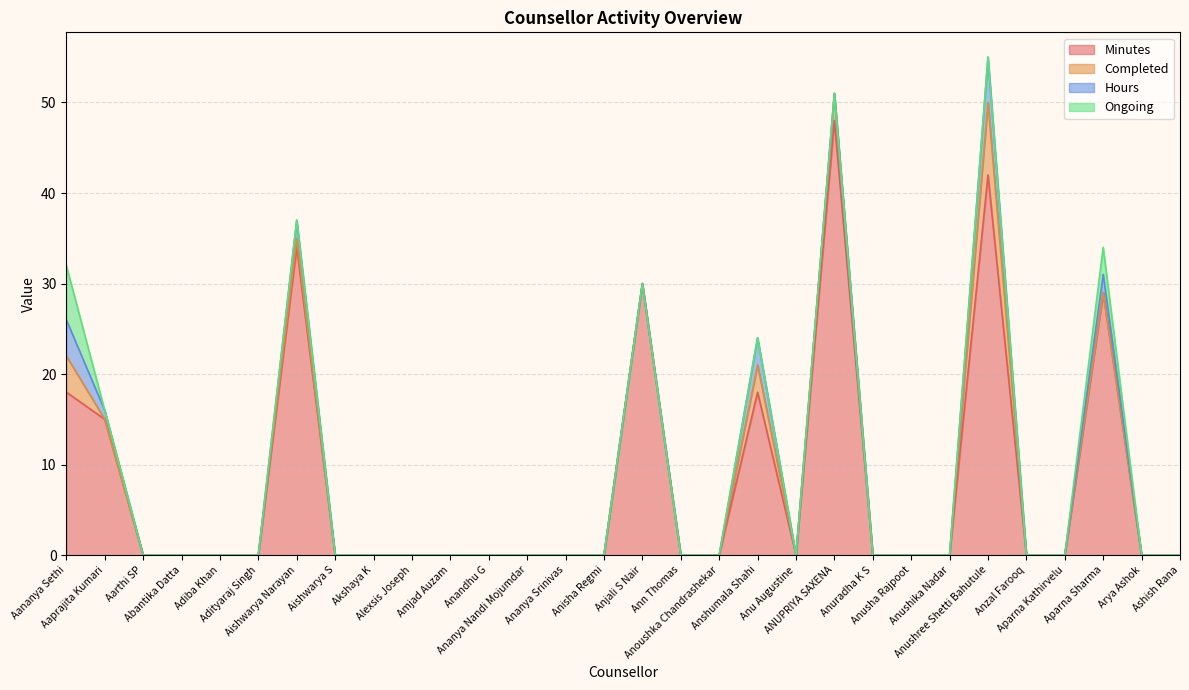

Count the number of data series in this chart.

4